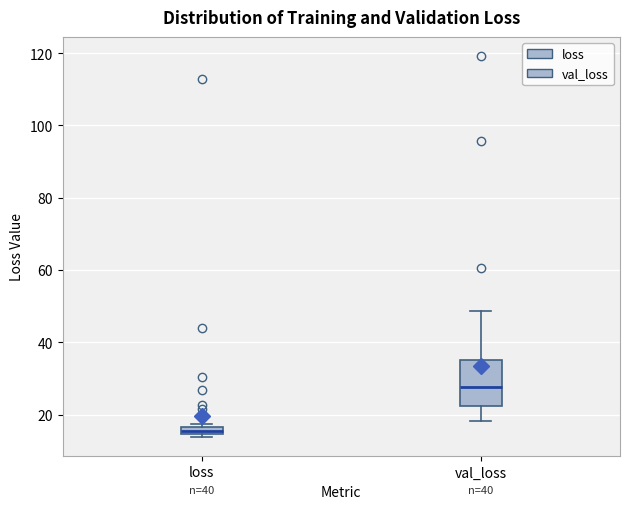

Where does the median line of the box for val_loss sit on the y-axis? The values are not printed on the chart, so give them approximately, as read against the axis.

28